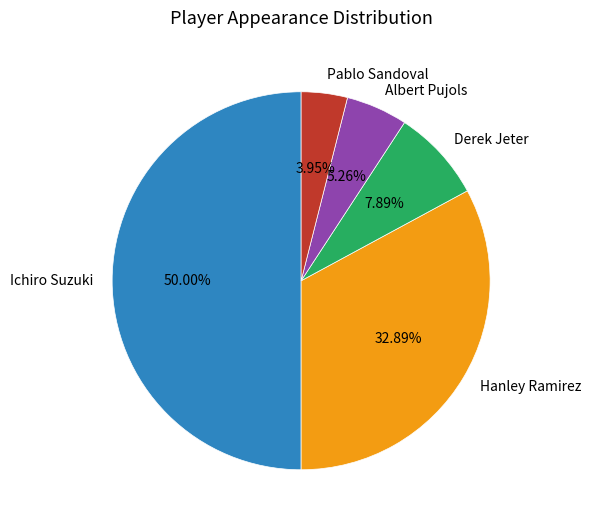

Rank the categories by value from lowest to highest.

Pablo Sandoval, Albert Pujols, Derek Jeter, Hanley Ramirez, Ichiro Suzuki